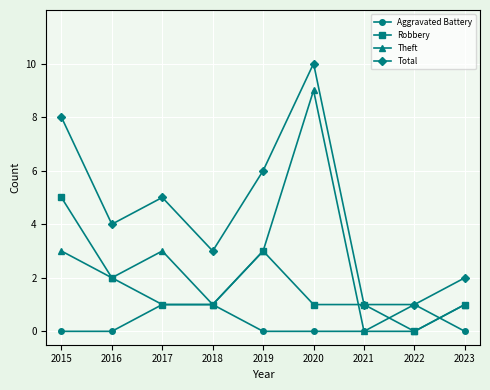

Is this an area chart (filled region under the line)?

No